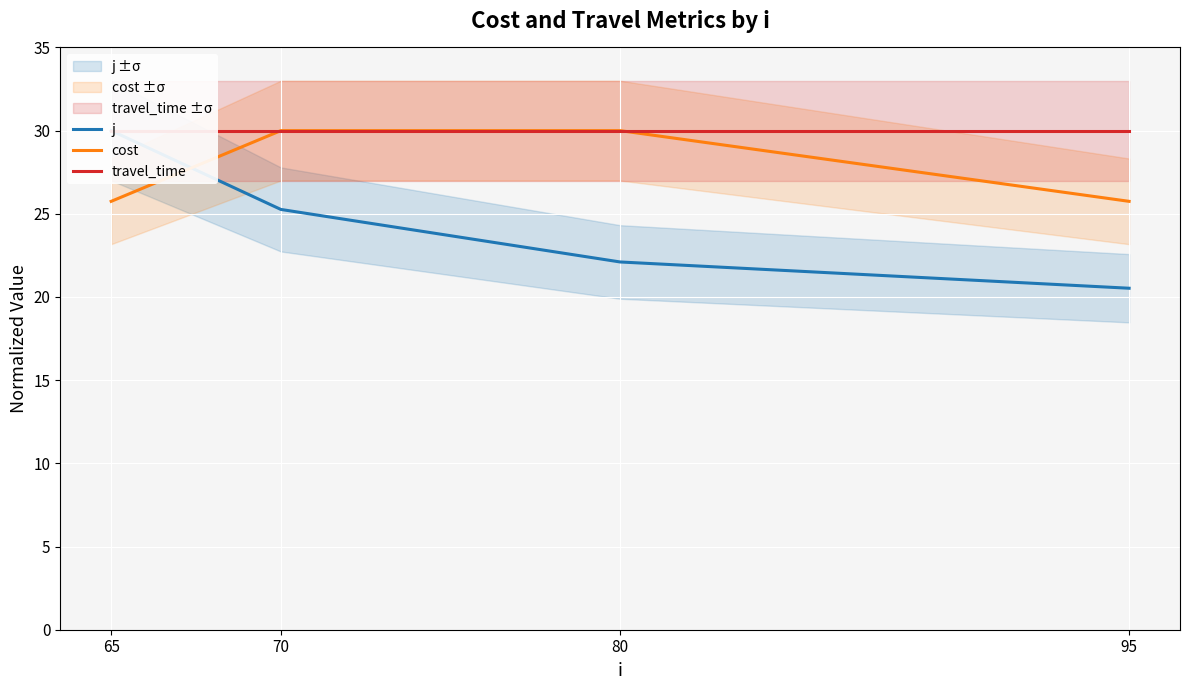

What is the average value of the travel_time series?

30.0